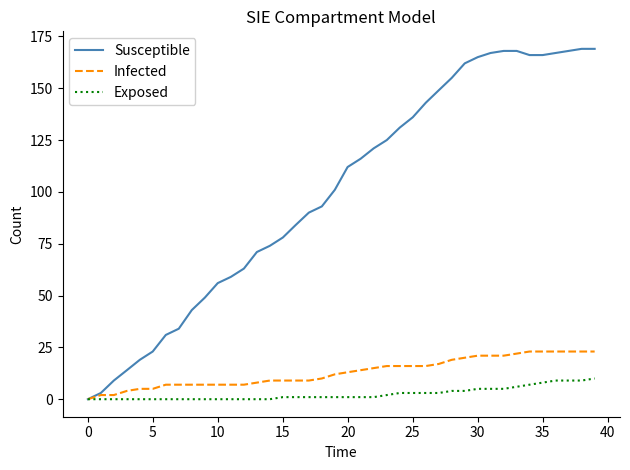

Which series has the largest range (max minus min)?

Susceptible